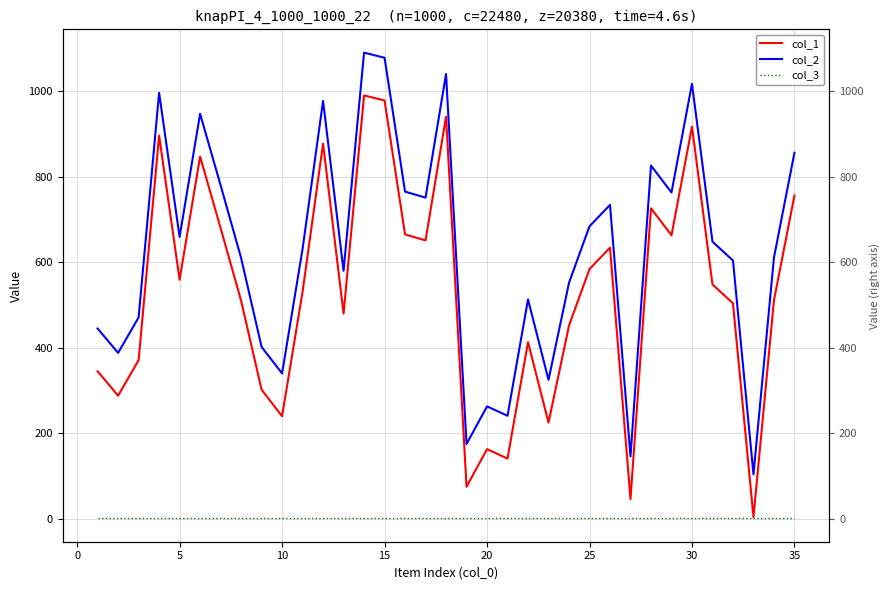

Count the number of categories in the chart.

35